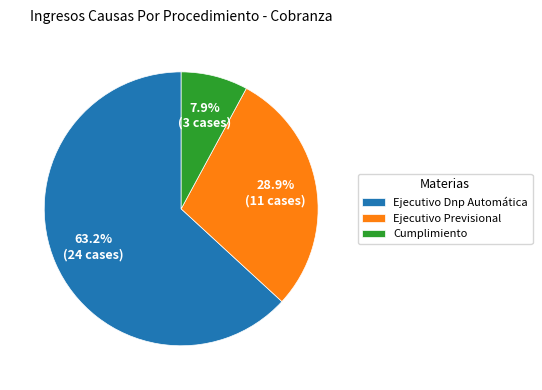

What is the largest slice in the pie chart?

Ejecutivo Dnp Automática